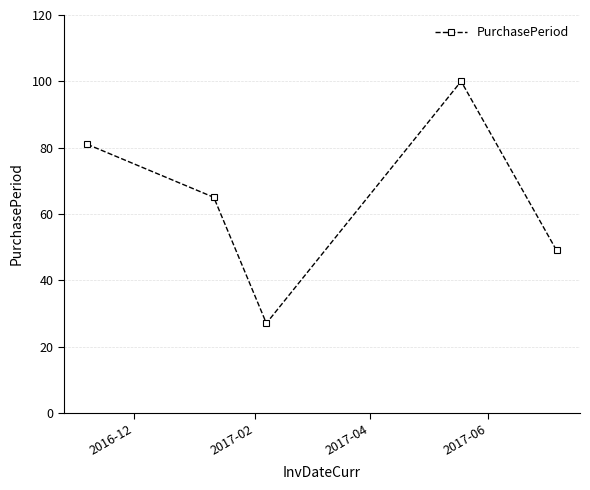

What is the difference between the maximum and minimum values?

73